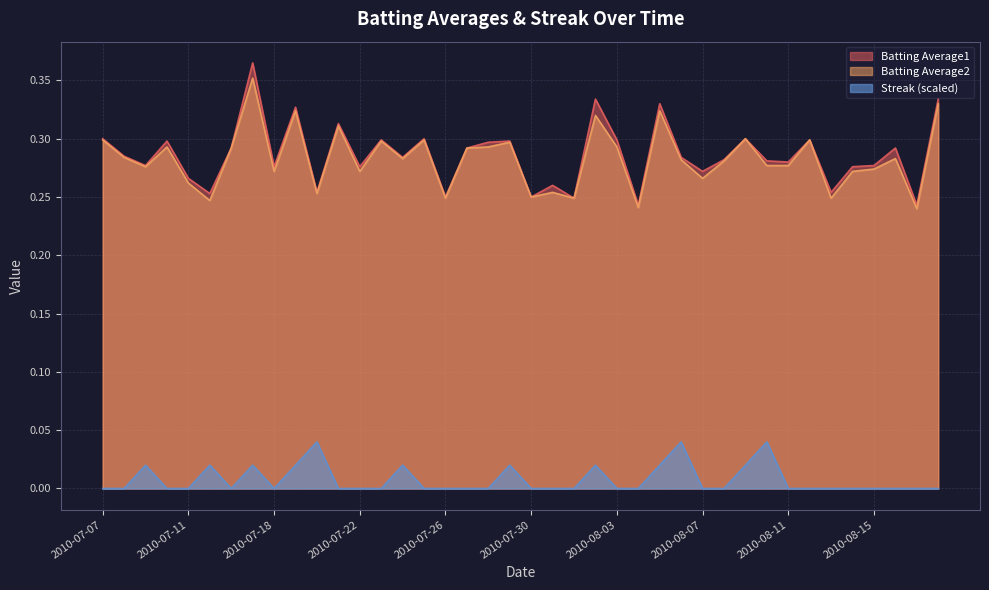

How many lines are shown in the chart?

3